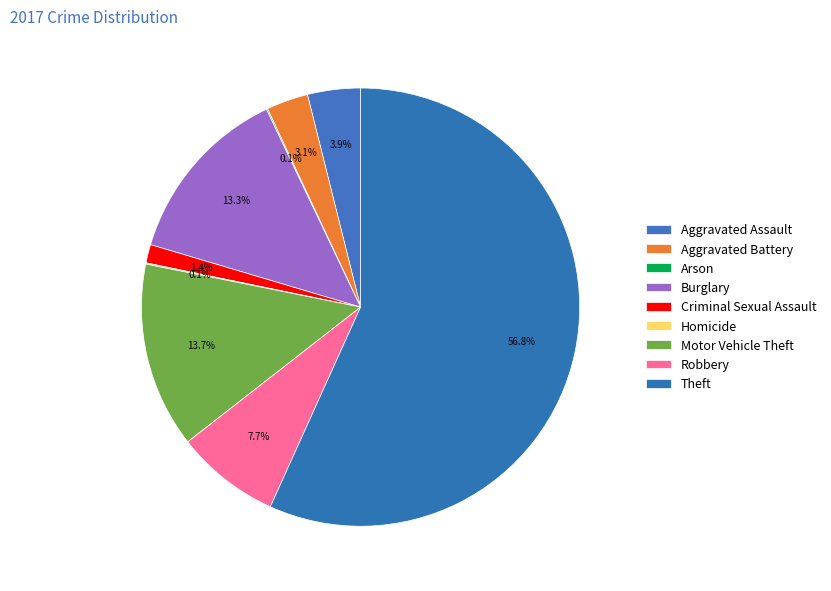

True or false: Homicide accounts for 1% of the total.

False